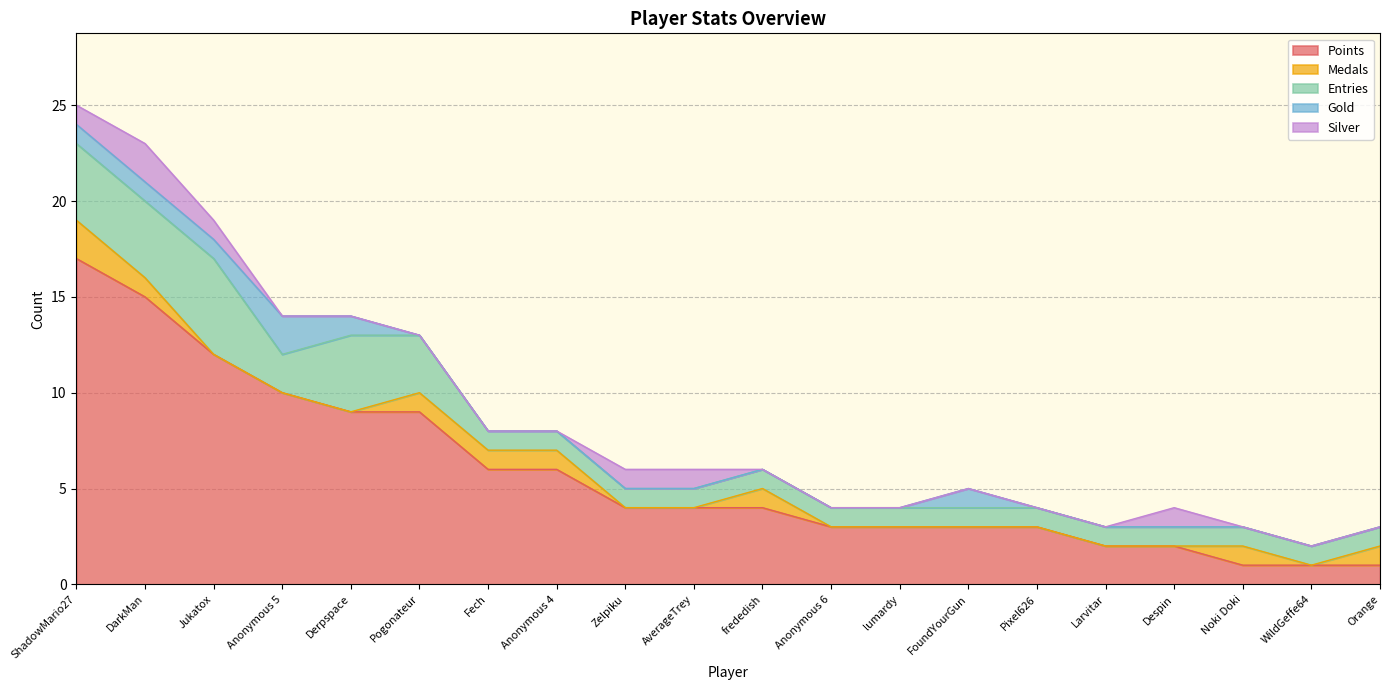

Between Anonymous 6 and WildGeffe64, which series saw the biggest shift?

Points